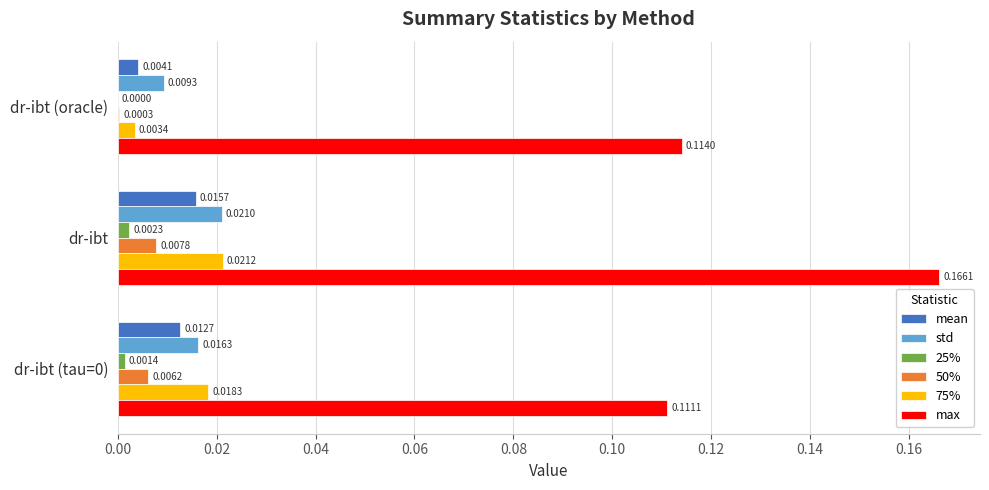

What are all the series names shown in the legend?

mean, std, 25%, 50%, 75%, max